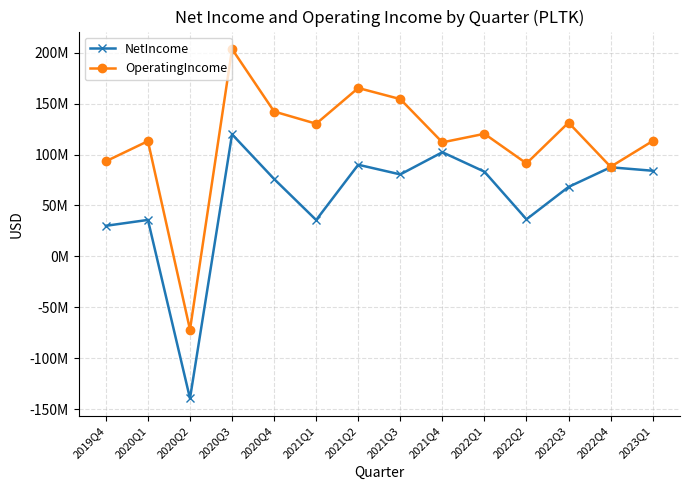

Which category has the highest value in the OperatingIncome series?

2020Q3